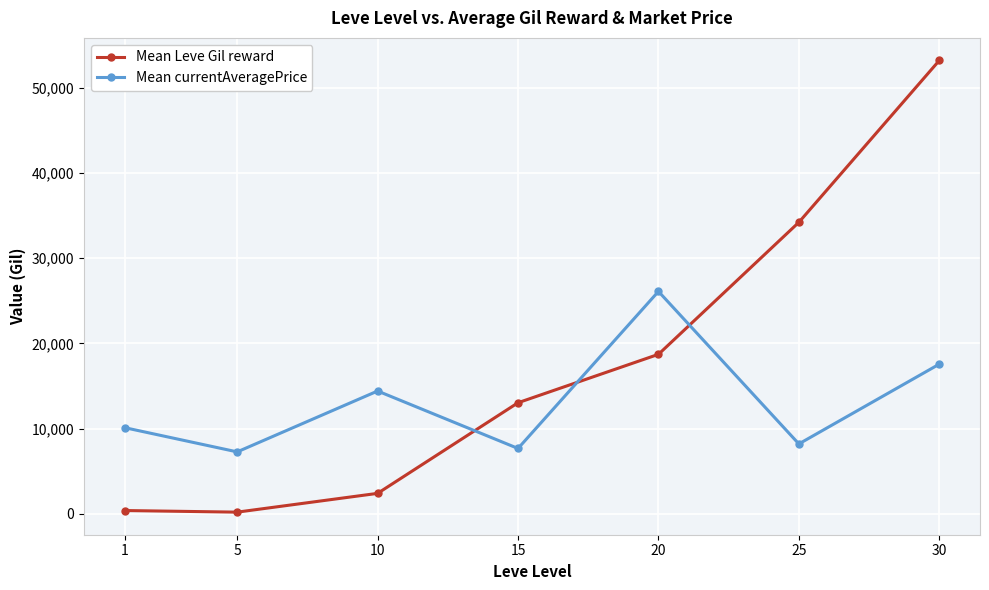

Rank the series by their maximum value, from highest to lowest.

Mean Leve Gil reward, Mean currentAveragePrice